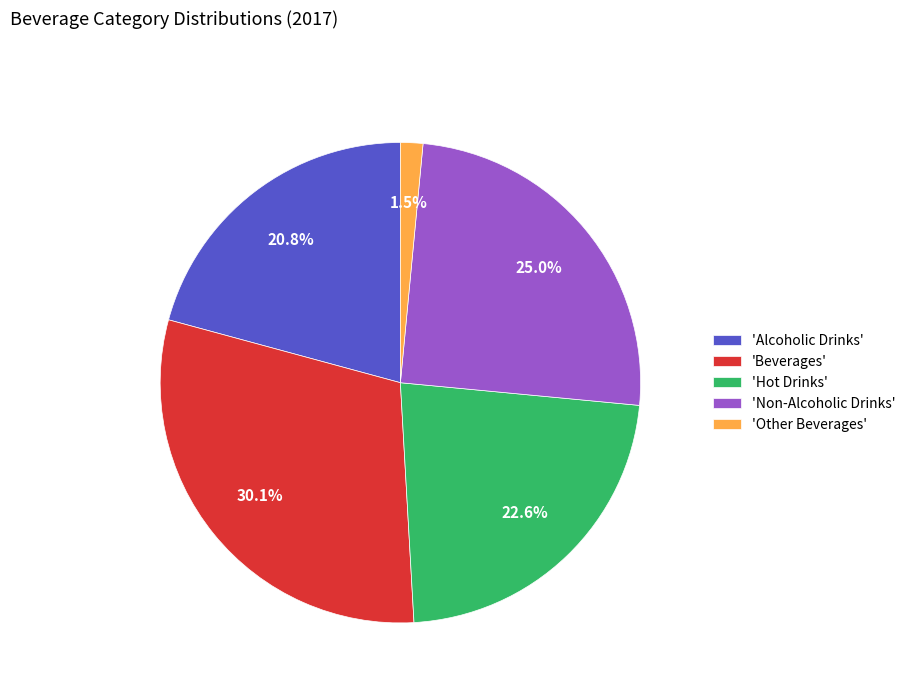

Is 'Hot Drinks' the majority of the pie?

No